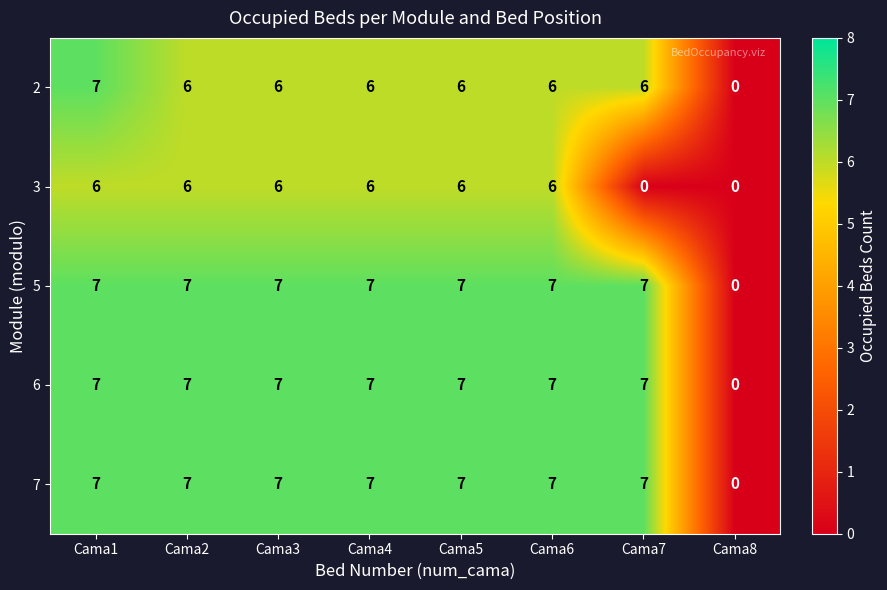

What is the greatest value displayed?

7